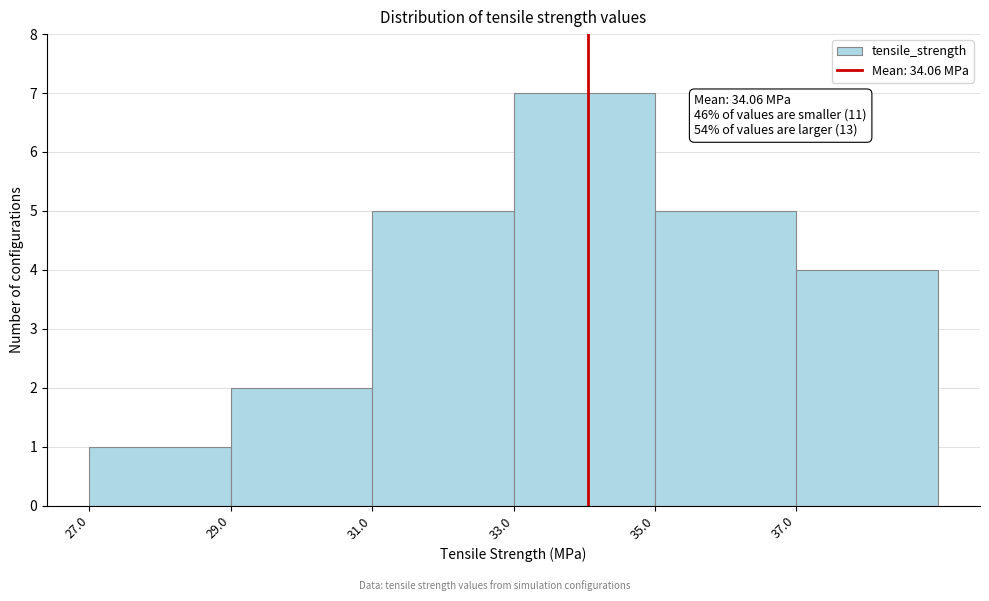

Which range on the x-axis has the tallest bar?

33 to 35